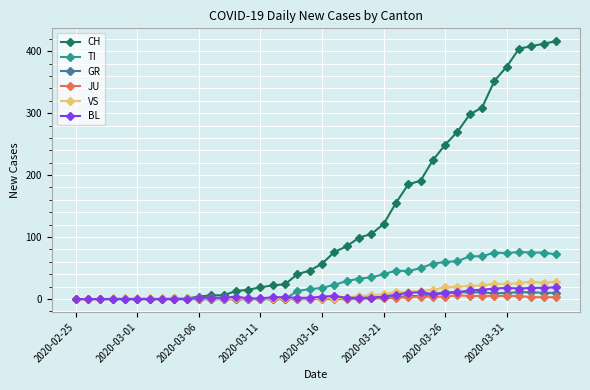

Which series has the widest spread of values?

CH